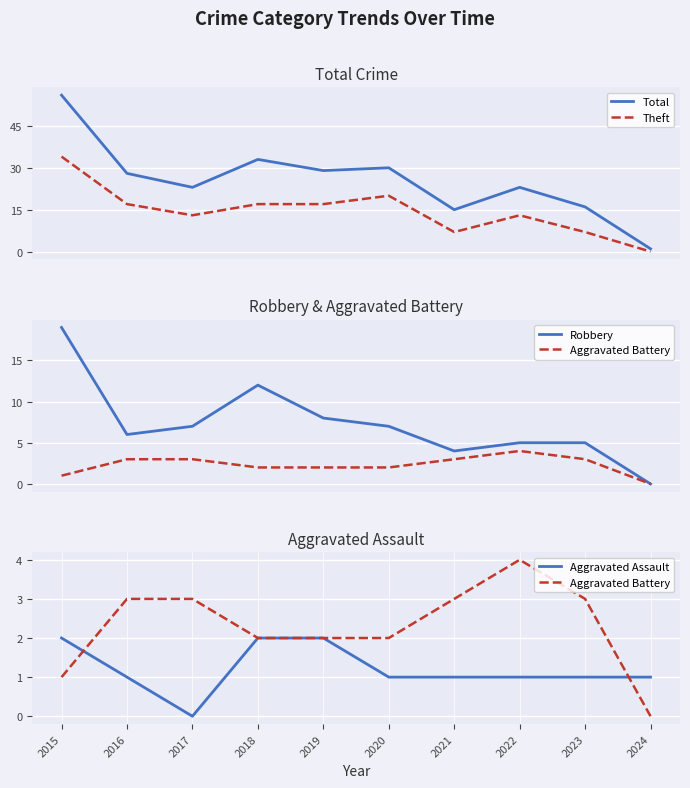

Is it true that Aggravated Assault equals 1 at 2016?

True